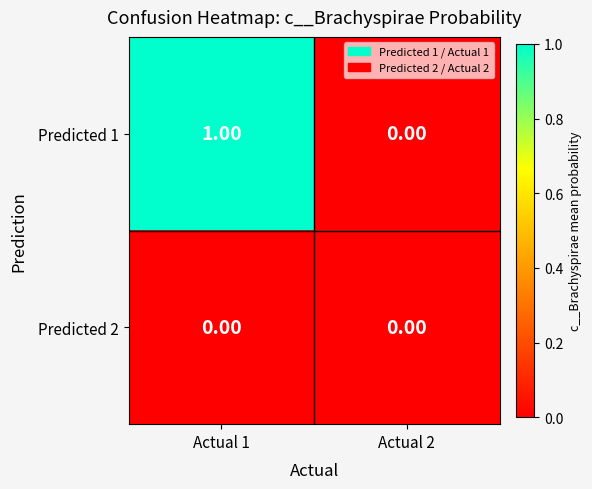

List the series in order of their peak value, lowest first.

Predicted 2, Predicted 1